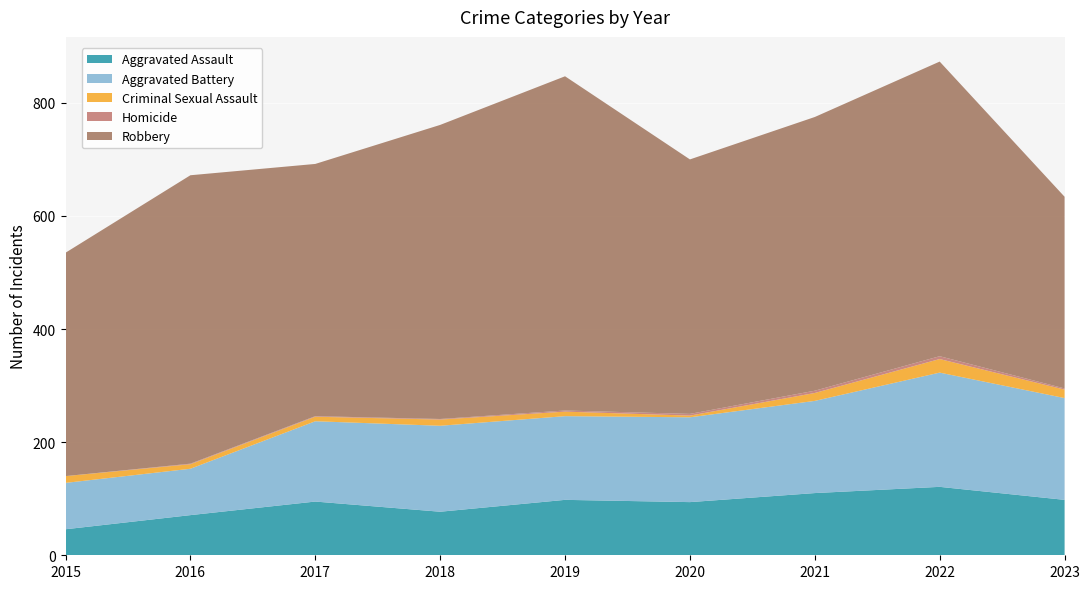

Reading left to right, extract all data points from this chart.

Aggravated Assault: 2015=46	2016=71	2017=95	2018=77	2019=98	2020=94	2021=110	2022=121	2023=98
Aggravated Battery: 2015=82	2016=82	2017=142	2018=152	2019=148	2020=150	2021=163	2022=202	2023=180
Criminal Sexual Assault: 2015=12	2016=8	2017=8	2018=11	2019=8	2020=3	2021=14	2022=24	2023=15
Homicide: 2015=0	2016=1	2017=1	2018=1	2019=2	2020=3	2021=4	2022=5	2023=2
Robbery: 2015=395	2016=510	2017=446	2018=520	2019=591	2020=450	2021=484	2022=521	2023=339